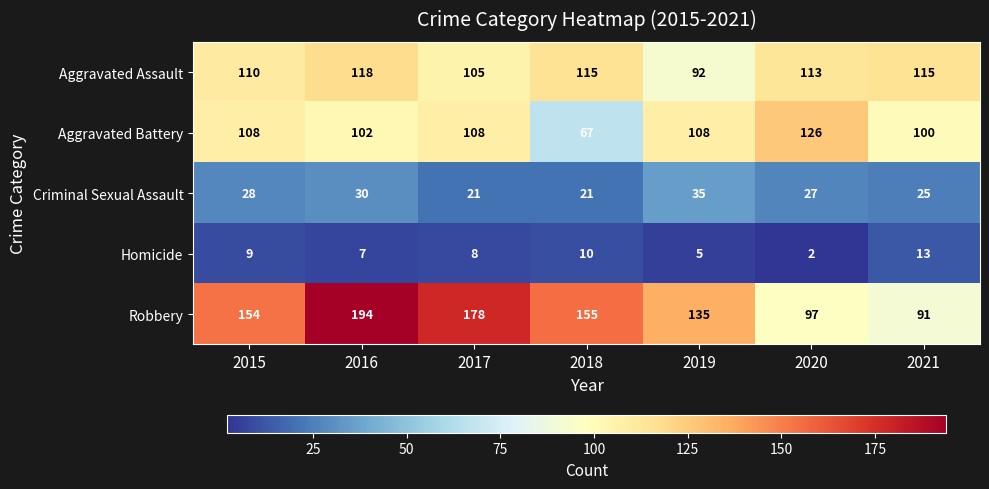

Which category has the highest value across all series?

2016